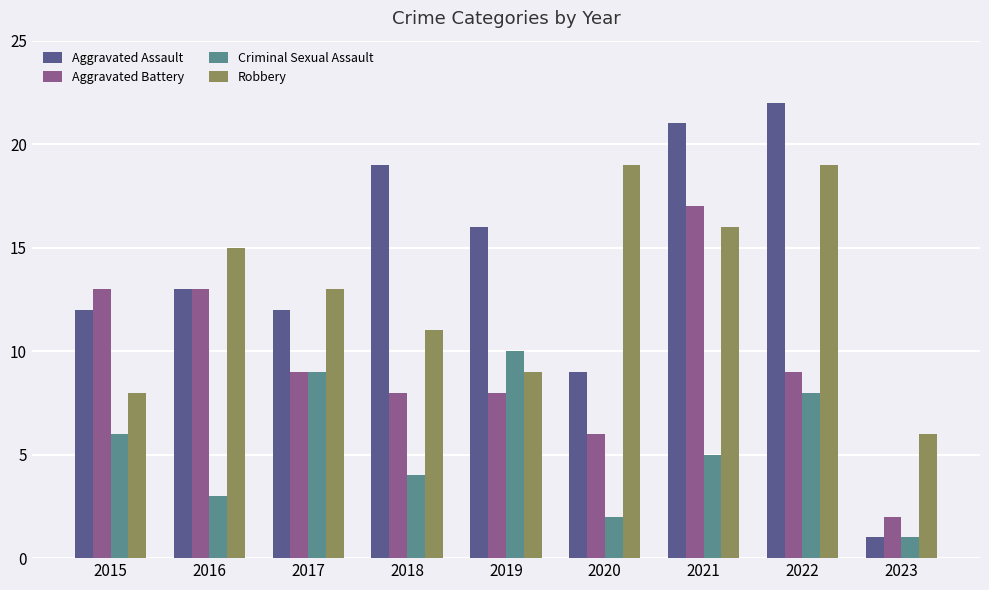

What is the value of the Robbery bar at the 7th from the left?

16